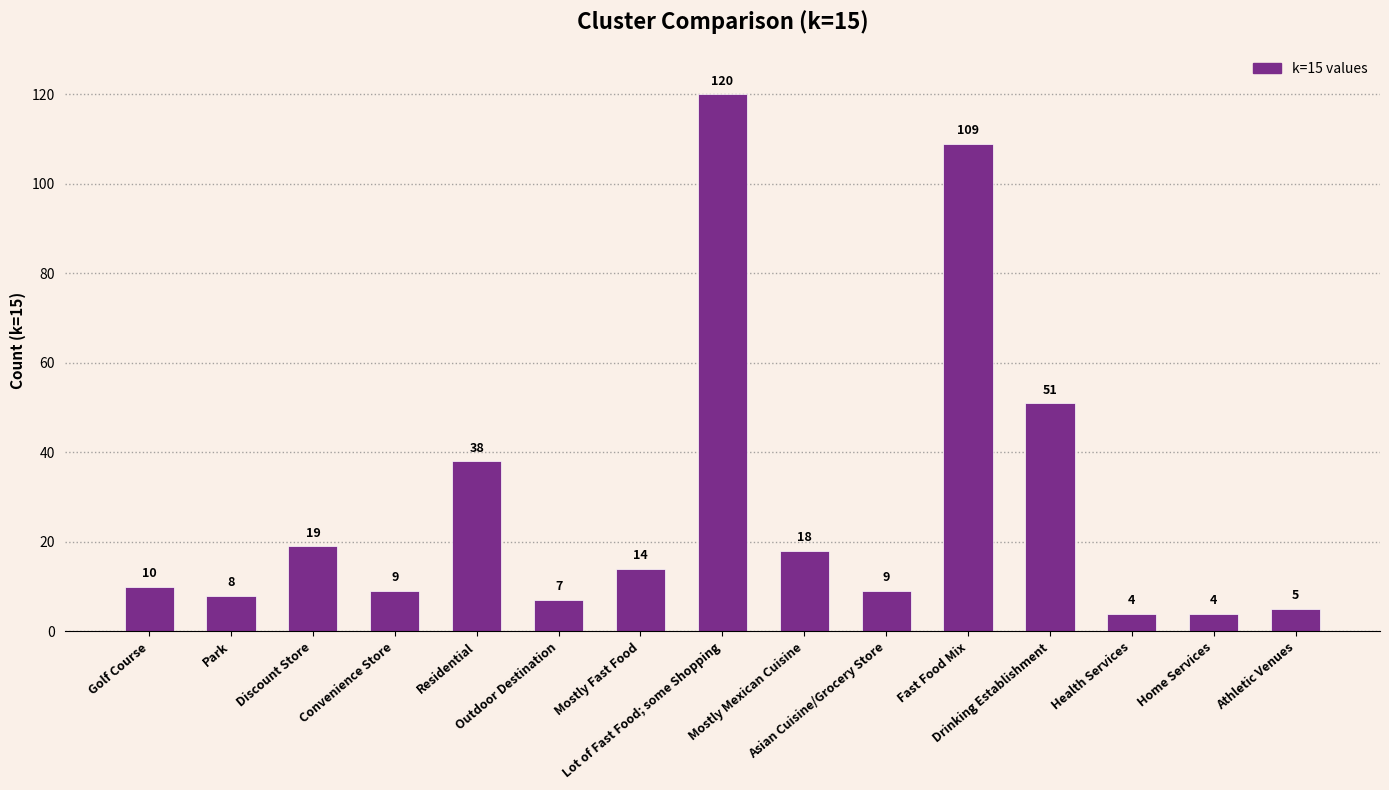

What is the change in value from Fast Food Mix to Health Services?

-105